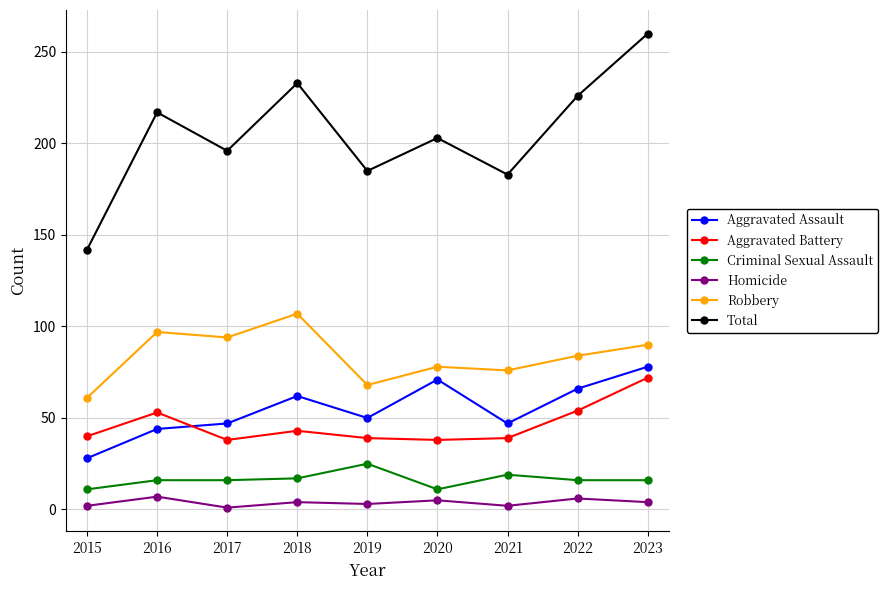

Does the chart have visible grid lines?

Yes